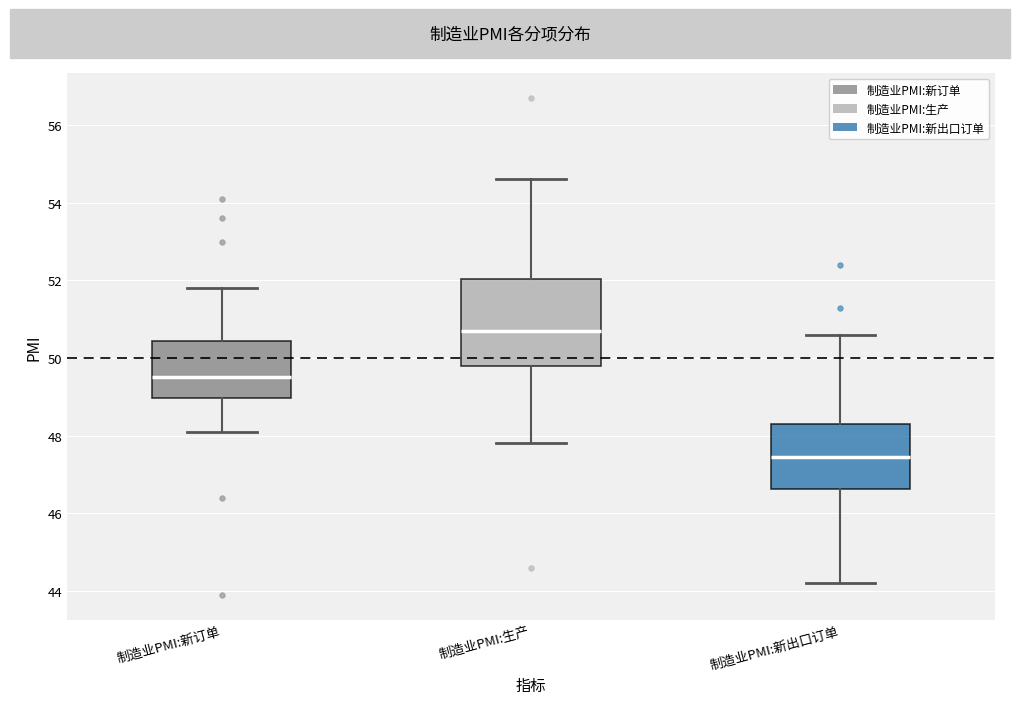

Where is the lower edge of the box for 制造业PMI:生产 on the y-axis? The values are not printed on the chart, so give them approximately, as read against the axis.

49.8